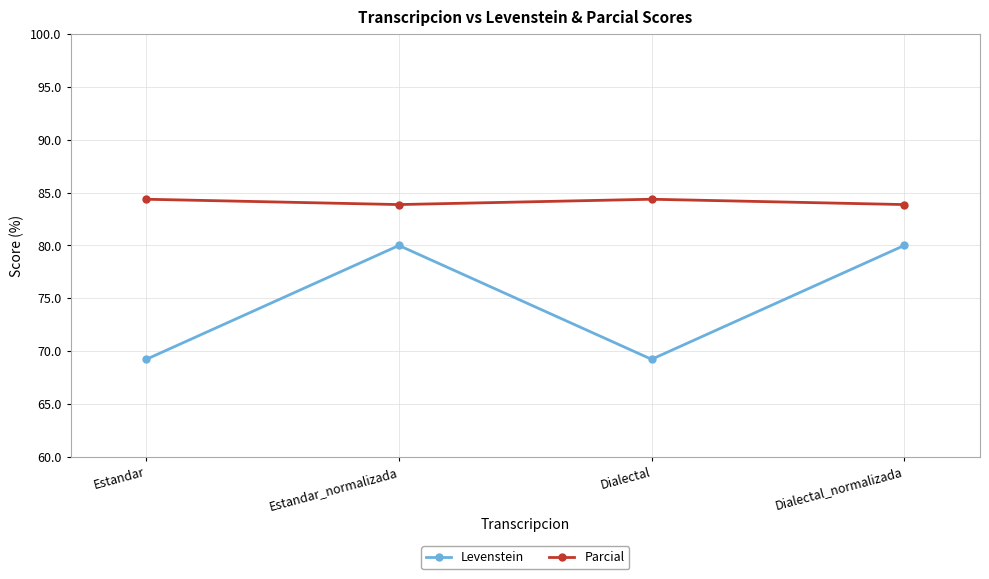

What is the label of the 3rd point from the right?

Estandar_normalizada